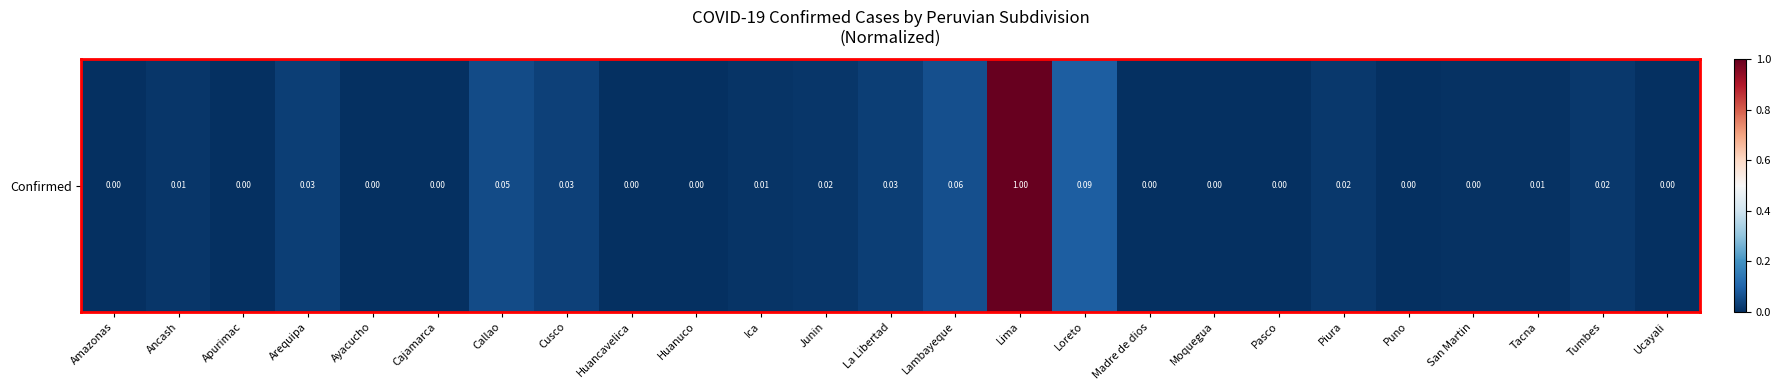

List the labels in order of value, smallest first.

Amazonas, Puno, Ucayali, Apurimac, Huancavelica, Moquegua, Madre de dios, Ayacucho, Pasco, Cajamarca, Huanuco, San Martin, Tacna, Ica, Ancash, Junin, Tumbes, Piura, La Libertad, Arequipa, Cusco, Callao, Lambayeque, Loreto, Lima